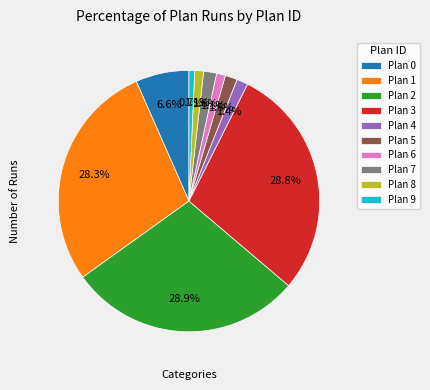

To the nearest percent, what portion does Plan 8 represent?

1%